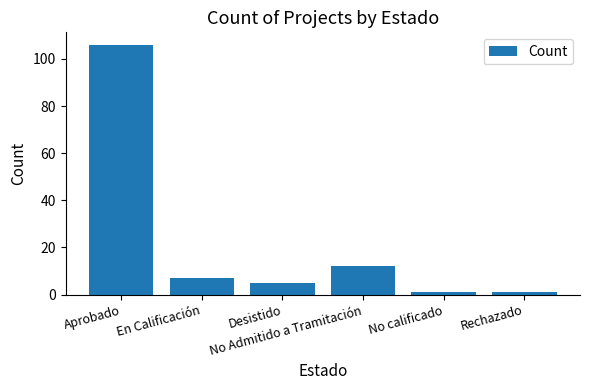

What position from the right is No calificado?

2